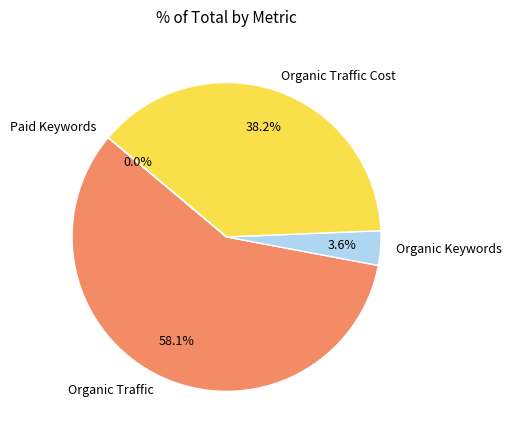

To the nearest percent, what percentage of the pie is Organic Traffic Cost?

38%